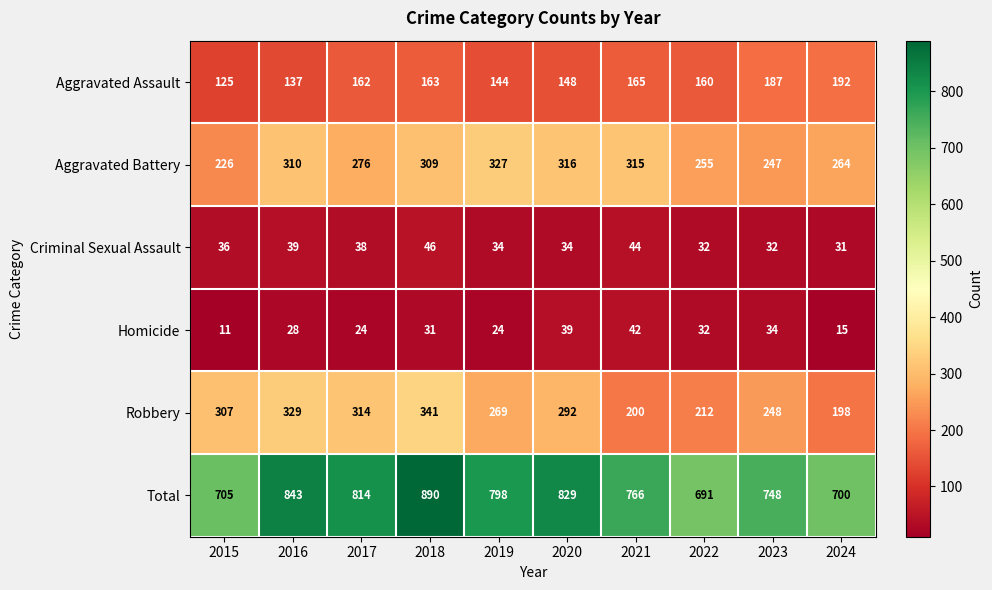

Which series changed the most between 2021 and 2023?

Aggravated Battery